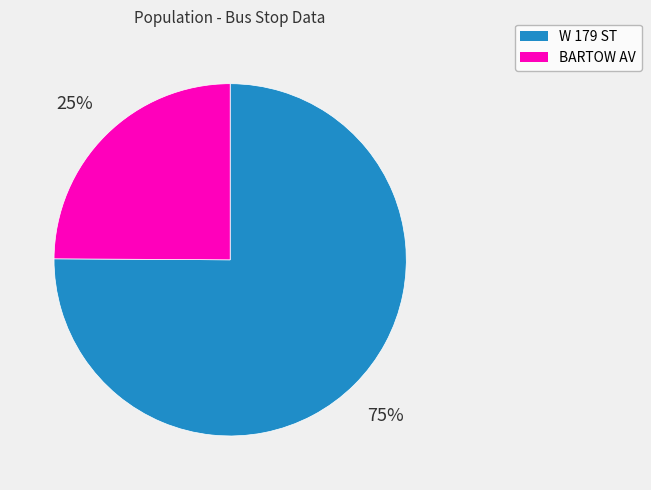

Is there a majority slice in this chart?

Yes